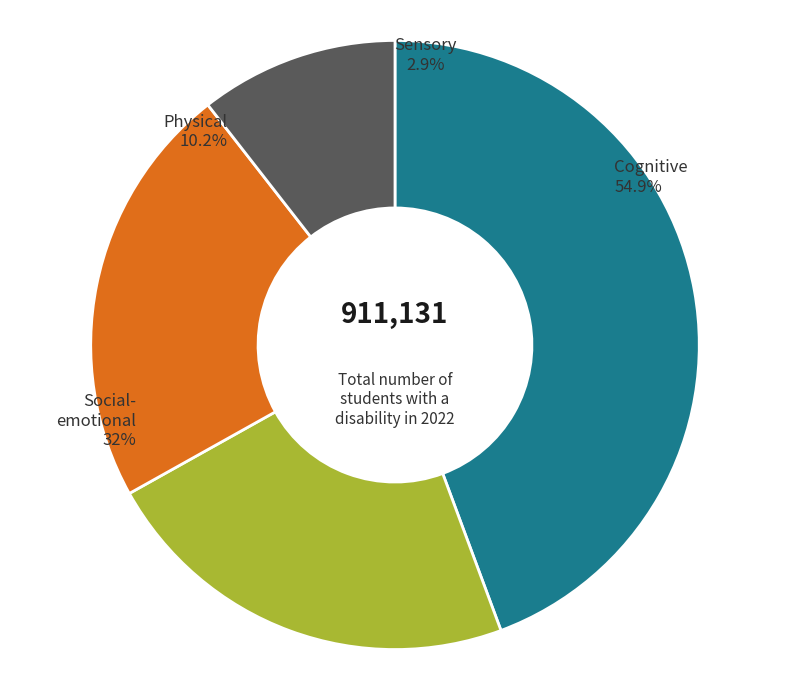

The 3.2 slice represents 23% of the pie. True or false?

True